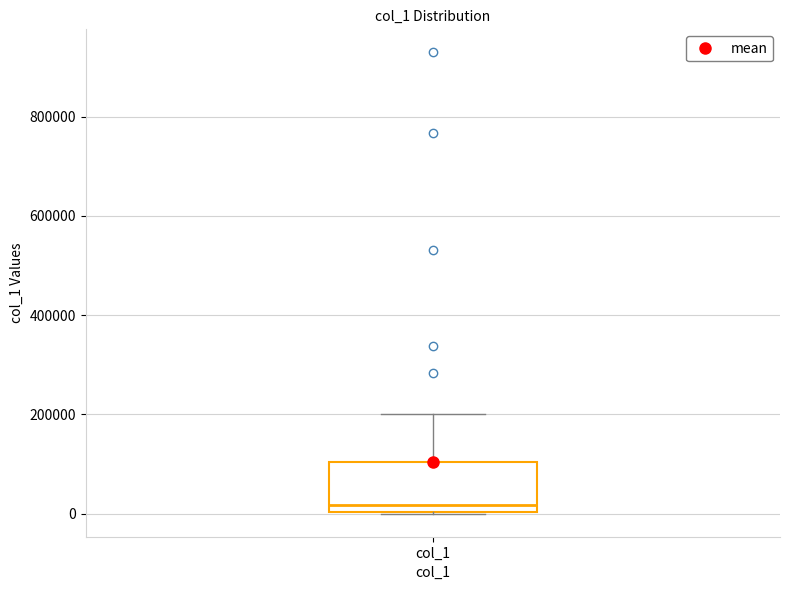

Where does the median line of the box for col_1 sit on the y-axis? The values are not printed on the chart, so give them approximately, as read against the axis.

20000